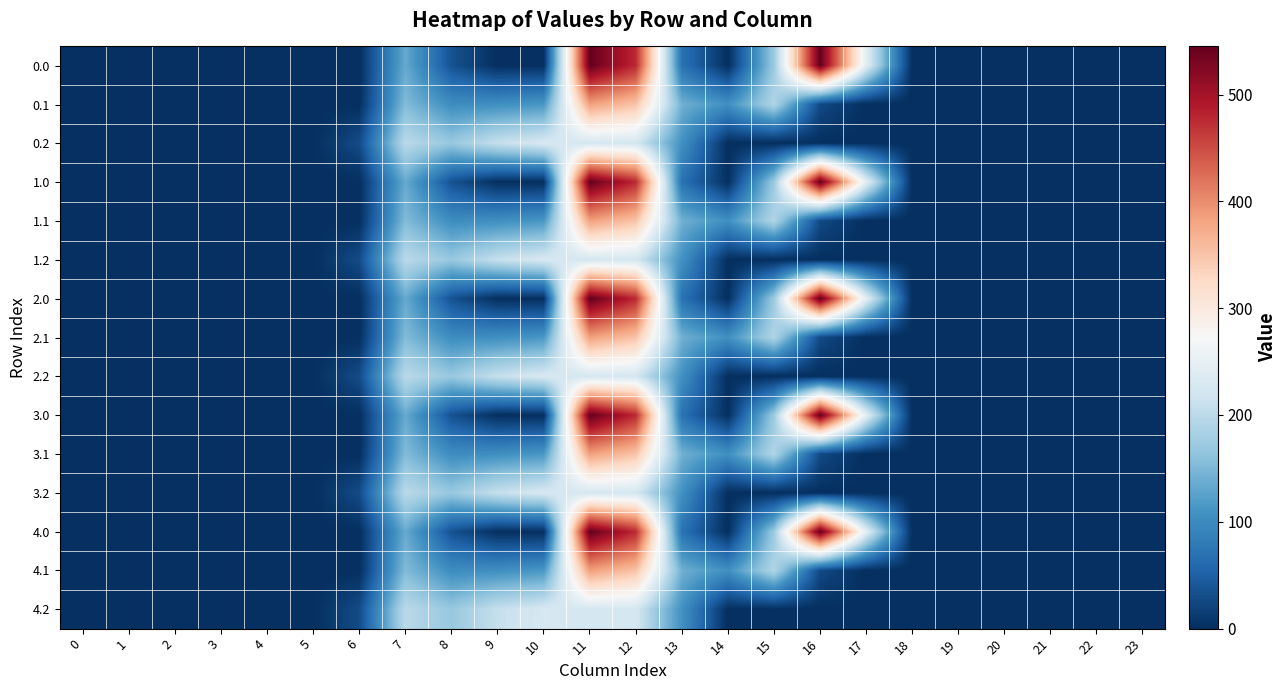

At how many categories does at least one series exceed 273?

3